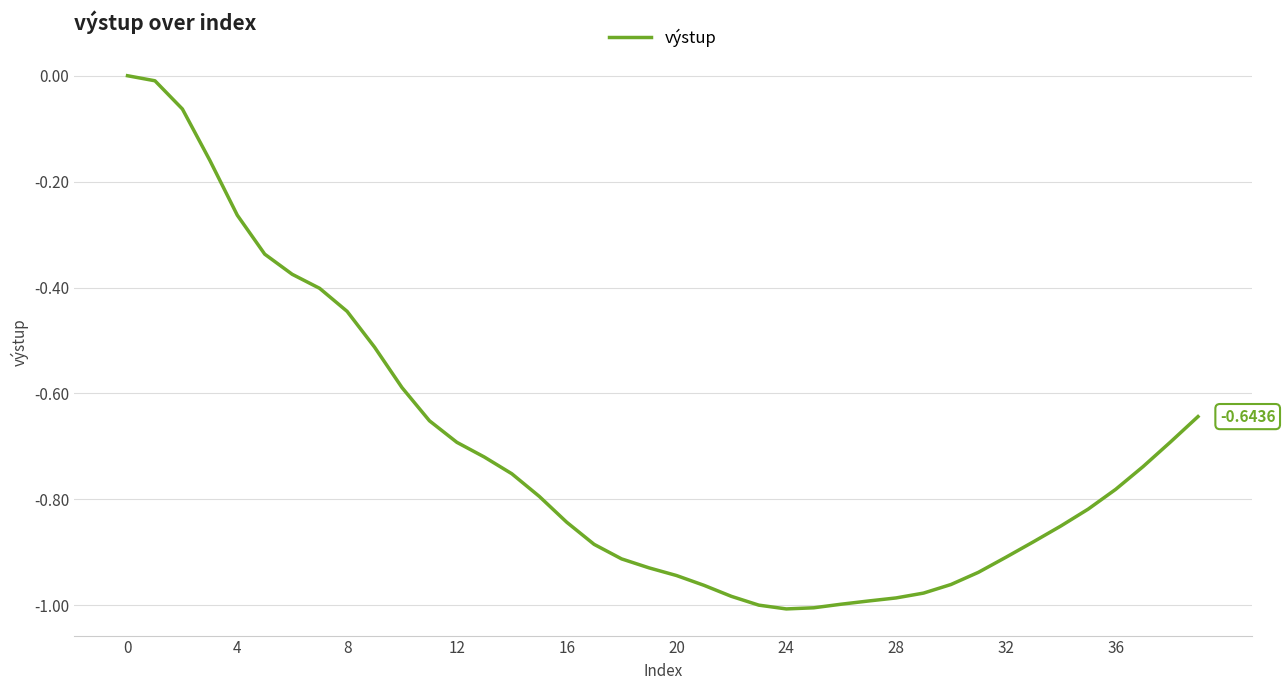

Reading left to right, transcribe all the data shown in this chart.

0.0	-0.0	-0.1	-0.2	-0.3	-0.3	-0.4	-0.4	-0.4	-0.5	-0.6	-0.7	-0.7	-0.7	-0.8	-0.8	-0.8	-0.9	-0.9	-0.9	-0.9	-1.0	-1.0	-1.0	-1.0	-1.0	-1.0	-1.0	-1.0	-1.0	-1.0	-0.9	-0.9	-0.9	-0.9	-0.8	-0.8	-0.7	-0.7	-0.6